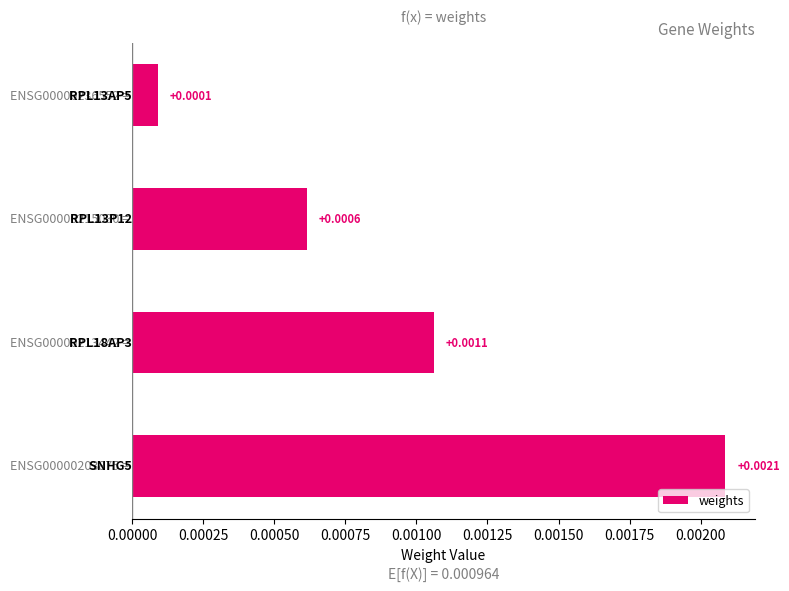

How many bars are there in total?

4